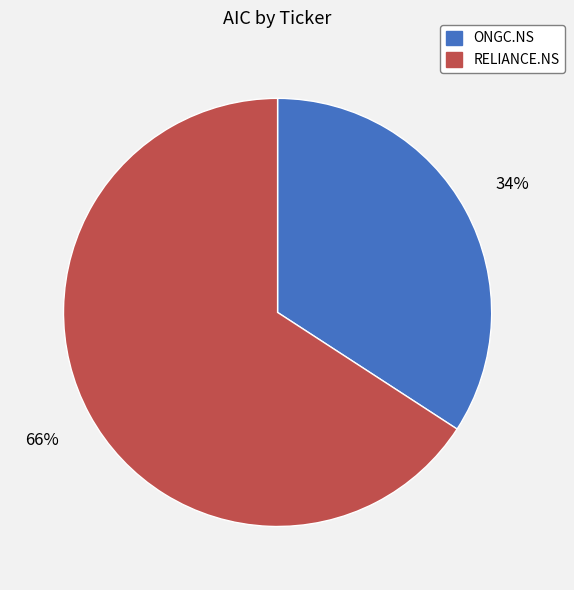

What is the largest slice in the pie chart?

RELIANCE.NS